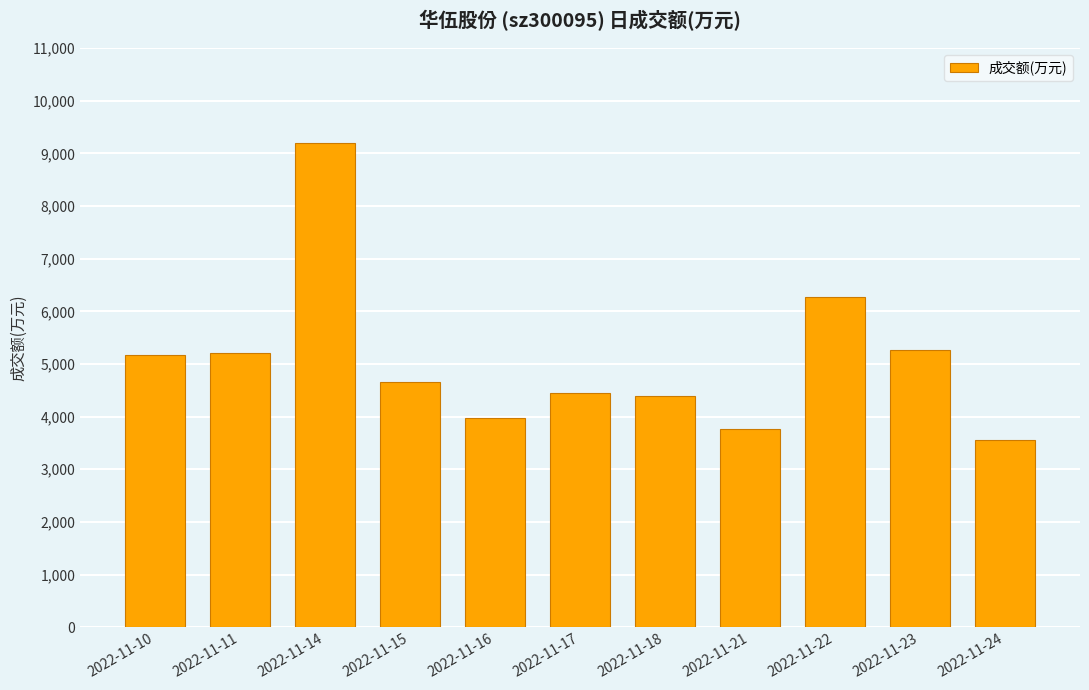

What is the difference between the maximum and minimum values?

5637